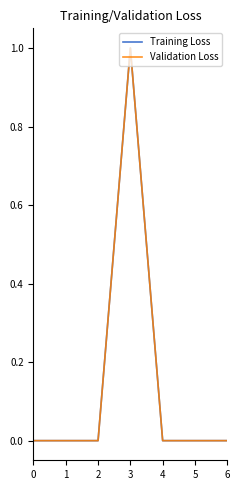

Is this an area chart (filled region under the line)?

No